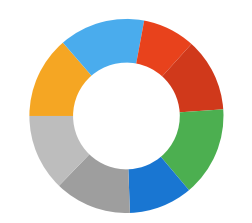

How many segments does this pie chart have?

8